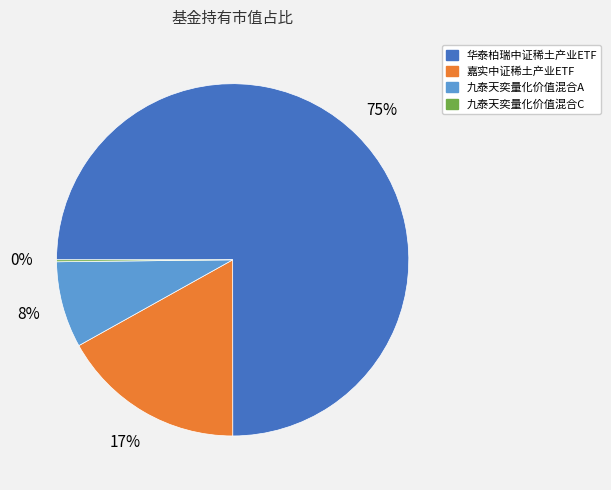

Which category accounts for the majority?

华泰柏瑞中证稀土产业ETF